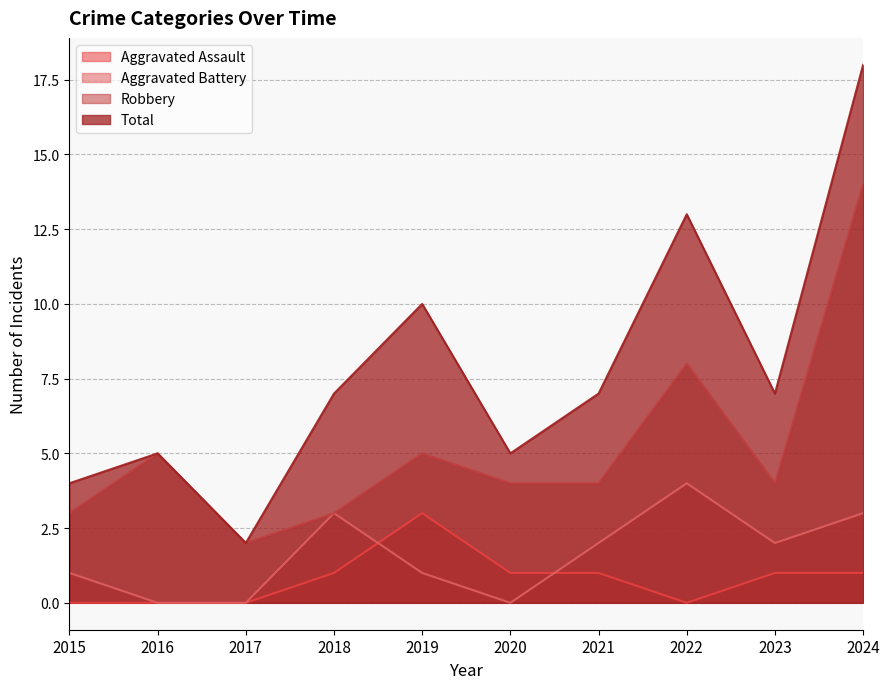

At which category is the sum across all series the highest?

2024